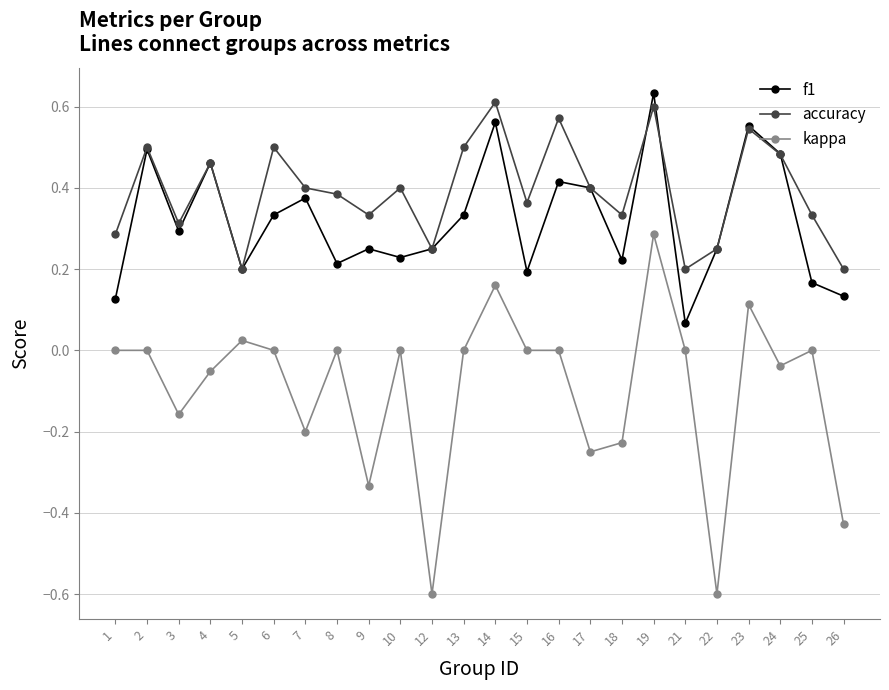

What is the sum of the accuracy values at 8 and 16?

1.0